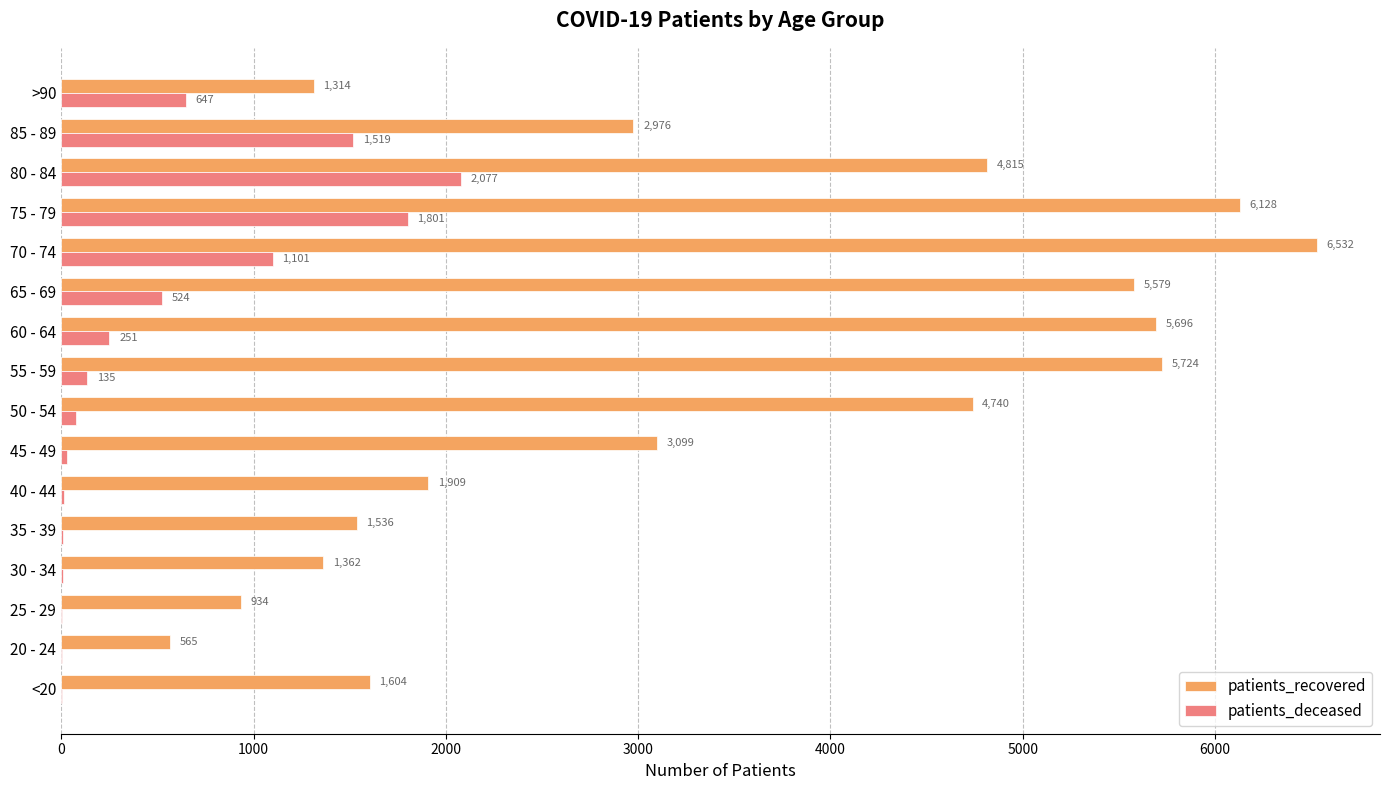

What is the greatest value displayed?

6532